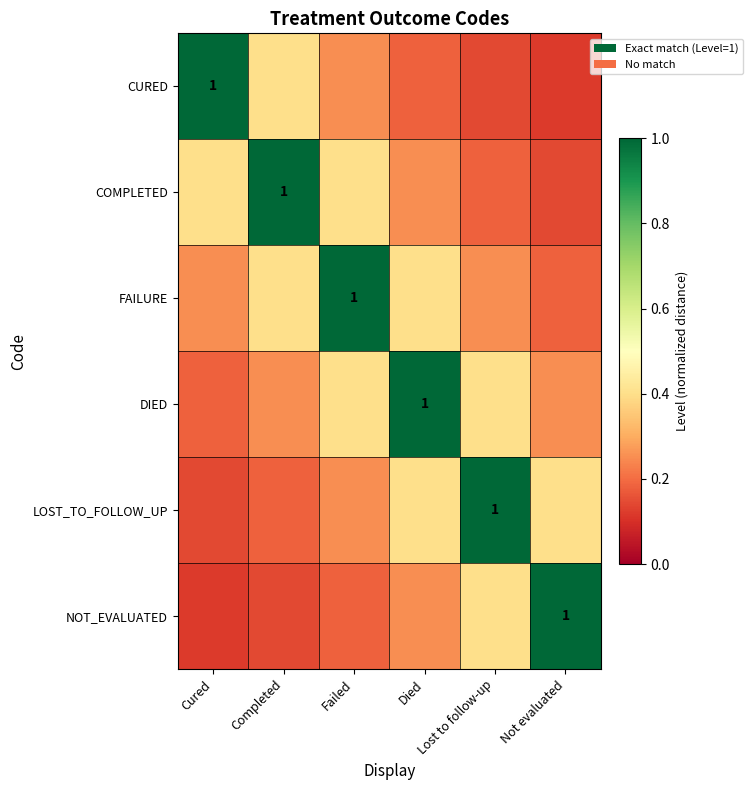

Which series has the largest range (max minus min)?

CURED